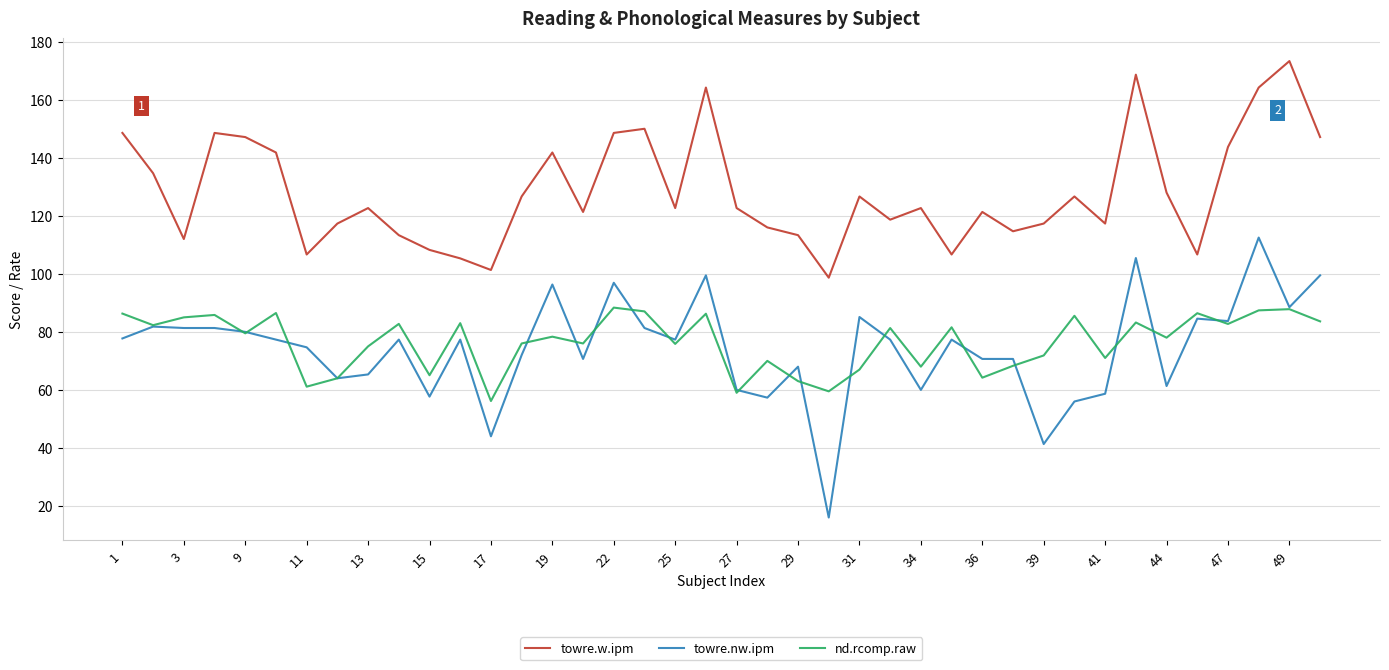

Which series has the largest range (max minus min)?

towre.nw.ipm